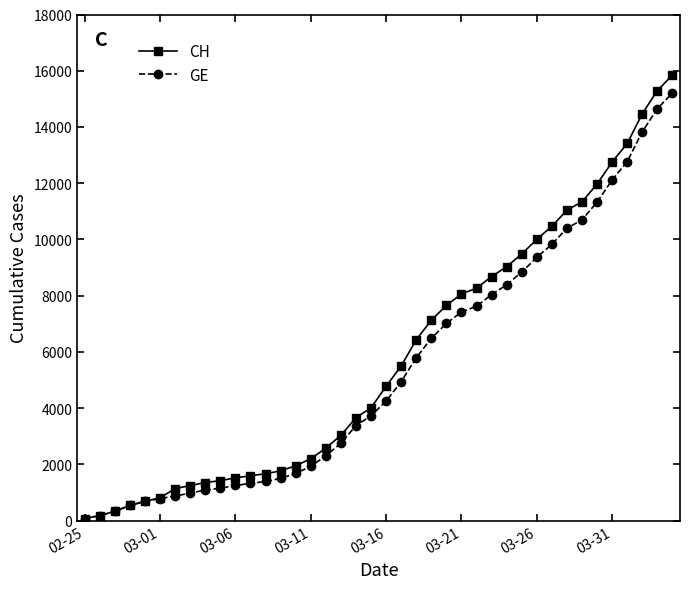

Which series has the widest spread of values?

CH